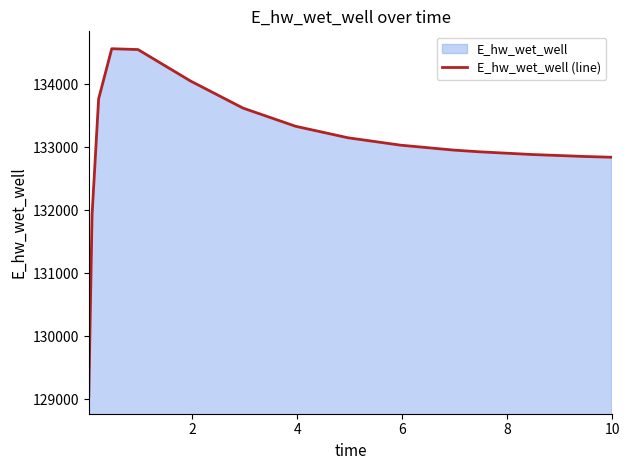

What is the smallest value displayed?

129046.8